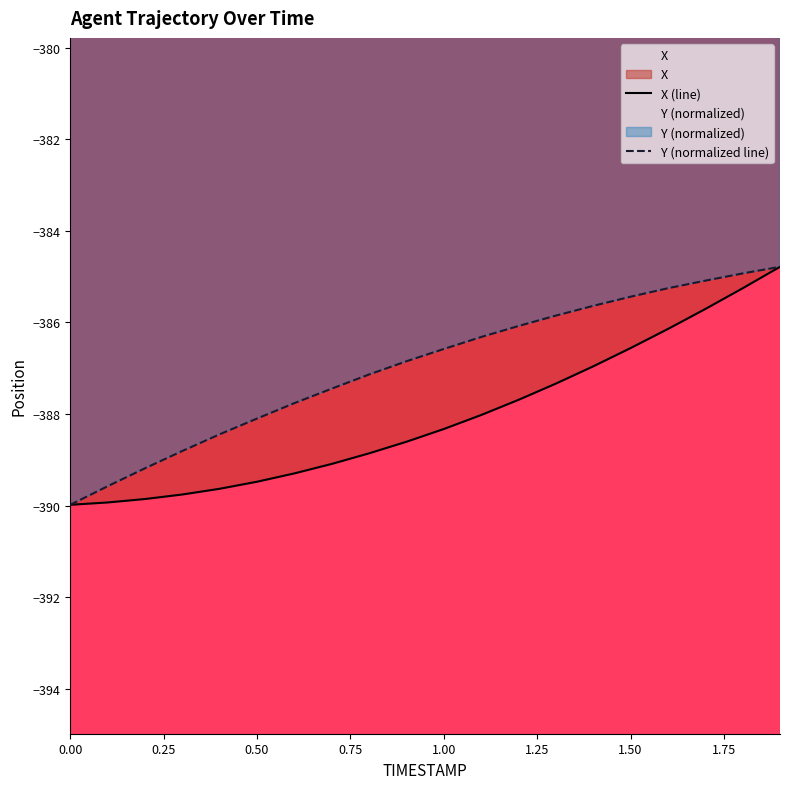

What is the difference between the highest and lowest values at 1.50?

1.1